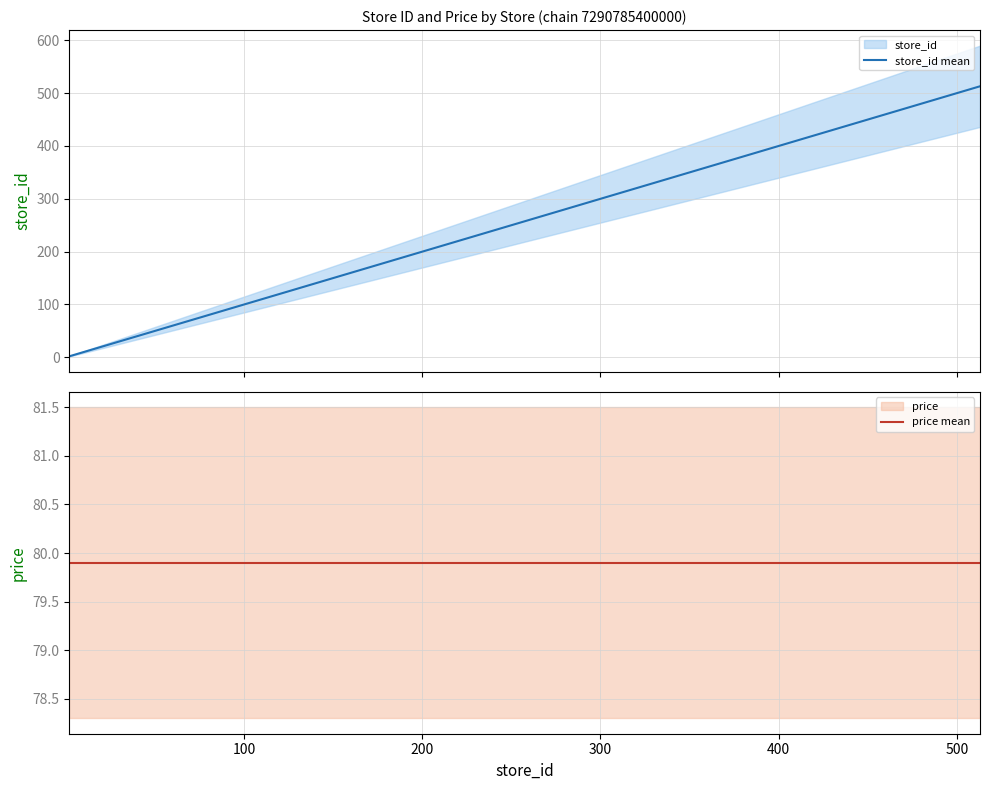

What is the difference between the second highest and minimum values in the store_id mean series?

21